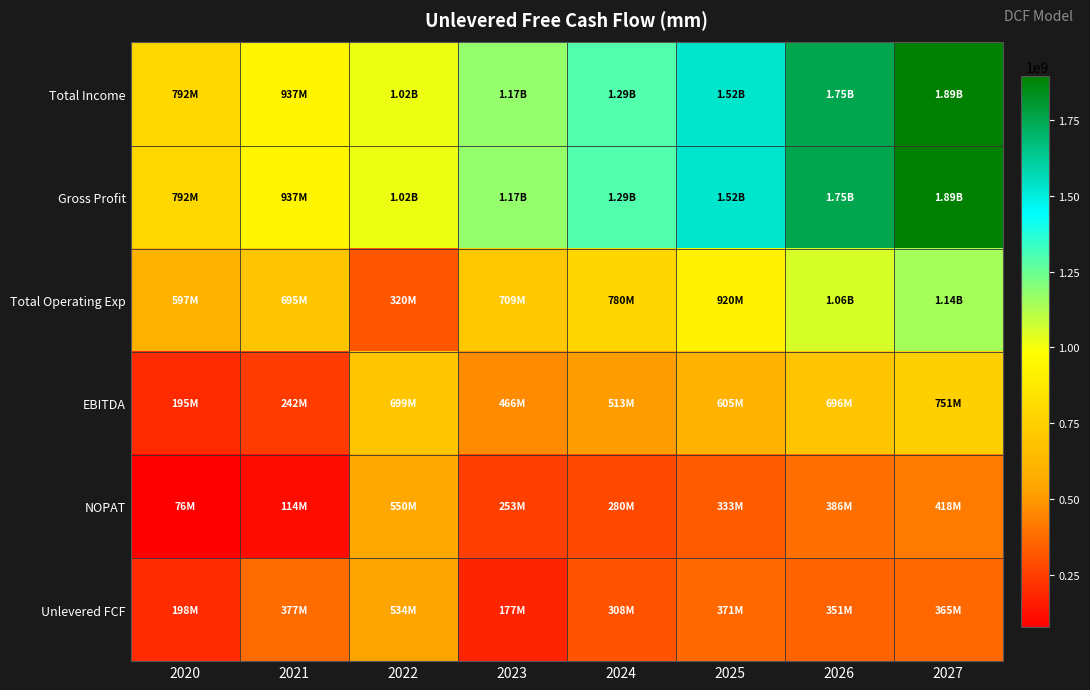

Between 2027 and 2023, which is larger?

2027